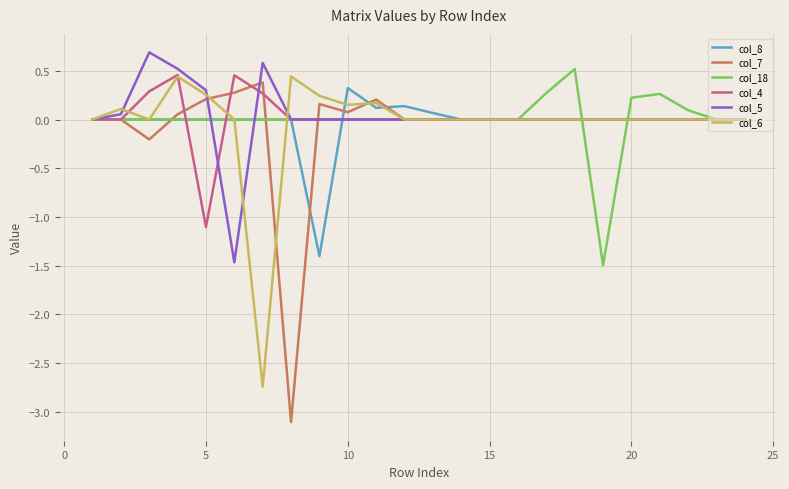

What is the lowest value of the col_8 series?

-1.4